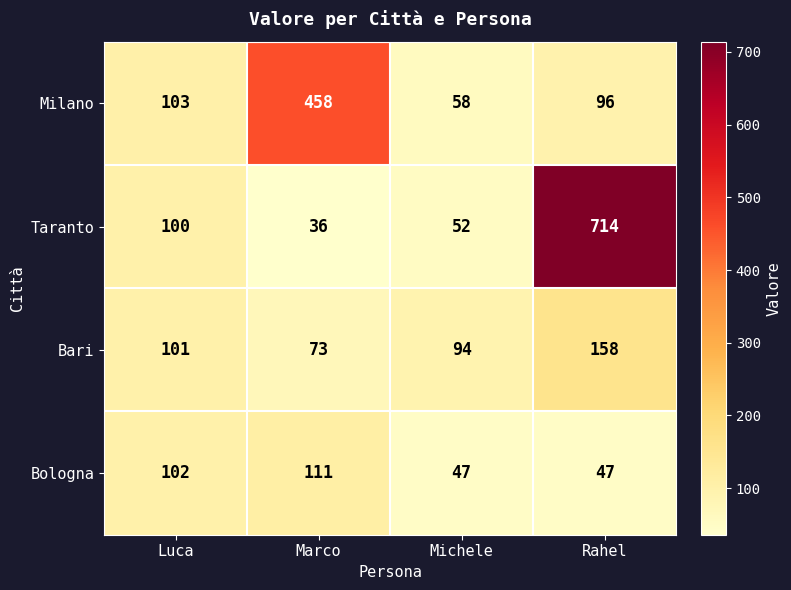

What is the difference between the Milano values at Michele and Rahel?

38